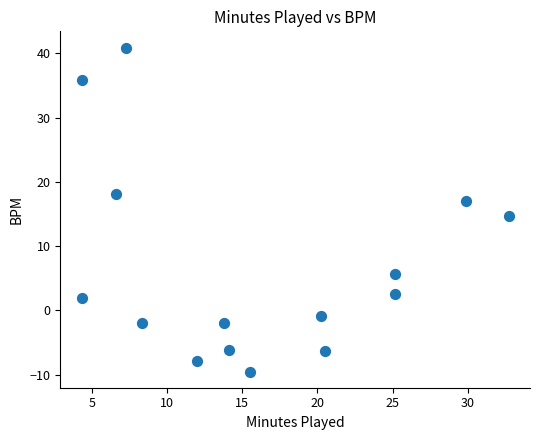

What is the range of X values (max minus min)?

28.4